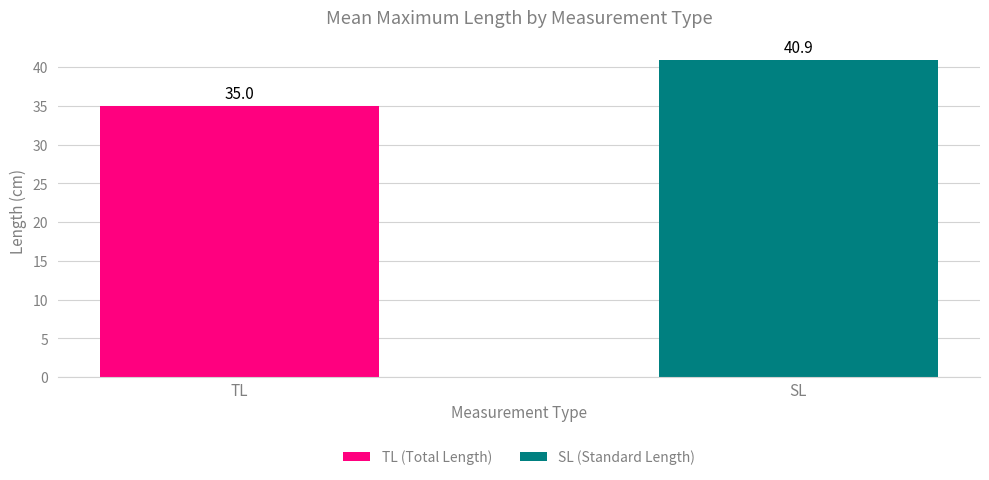

What is the change in value from TL to SL?

+5.9